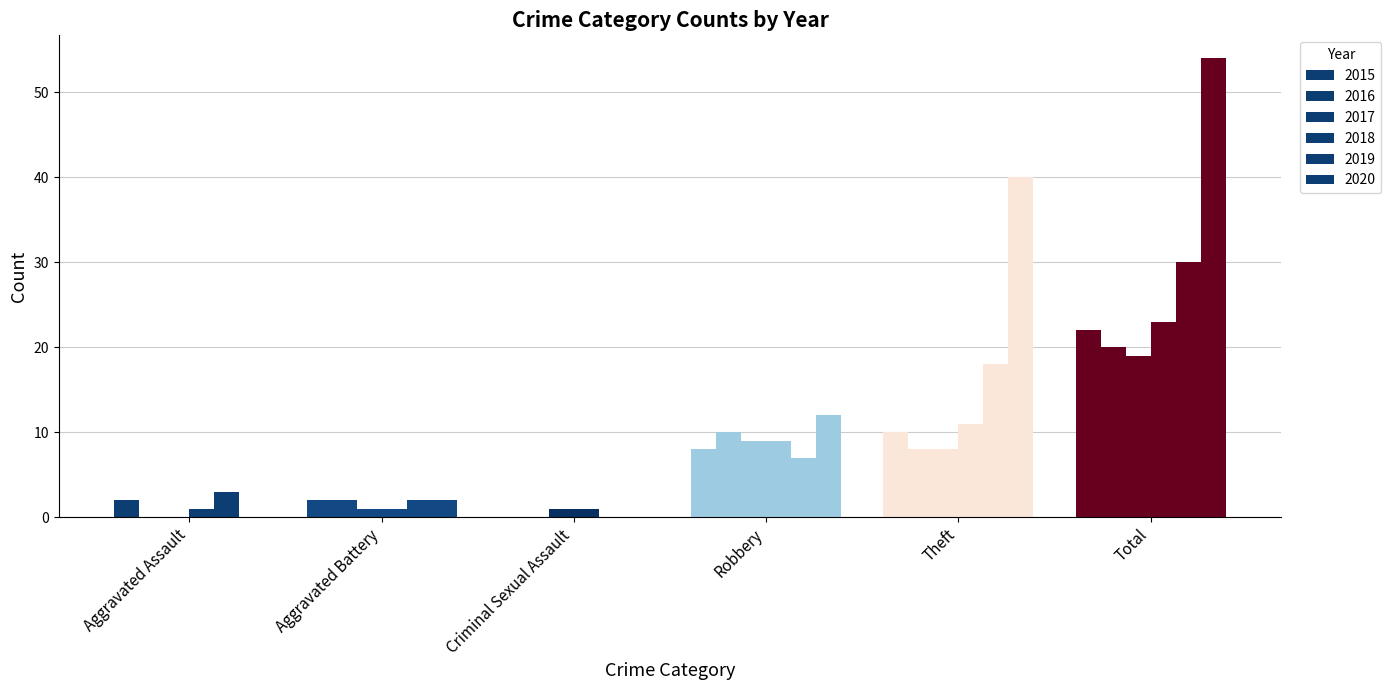

What is the total value across all series at Robbery?

55